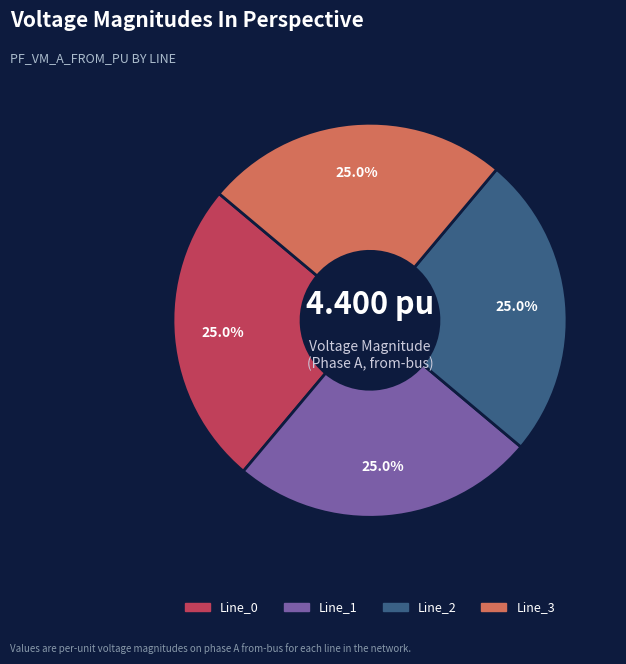

Does Line_1 account for over 50% of the chart?

No